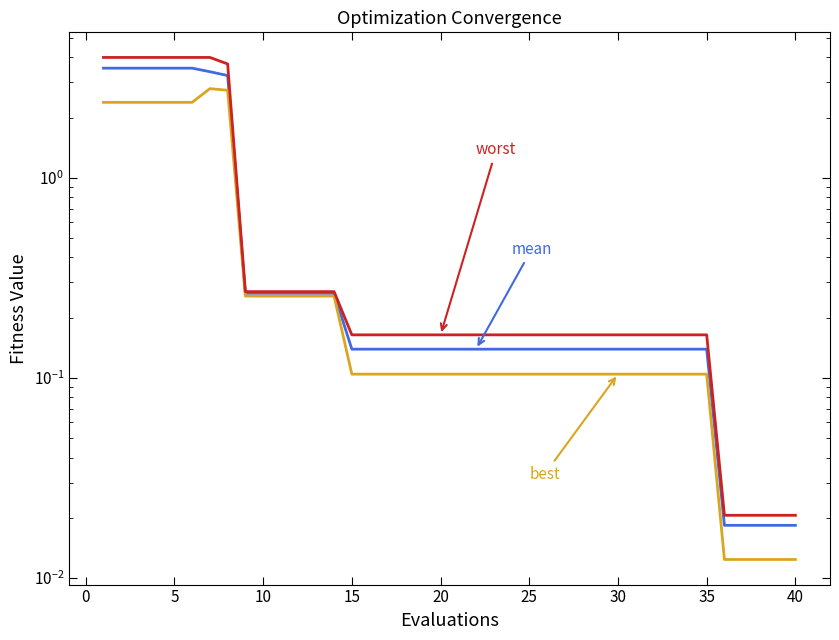

Reading right to left, transcribe all the data shown in this chart.

mean: 0.0	0.0	0.0	0.0	0.0	0.1	0.1	0.1	0.1	0.1	0.1	0.1	0.1	0.1	0.1	0.1	0.1	0.1	0.1	0.1	0.1	0.1	0.1	0.1	0.1	0.1	0.3	0.3	0.3	0.3	0.3	0.3	3.2	3.4	3.5	3.5	3.5	3.5	3.5	3.5
best: 0.0	0.0	0.0	0.0	0.0	0.1	0.1	0.1	0.1	0.1	0.1	0.1	0.1	0.1	0.1	0.1	0.1	0.1	0.1	0.1	0.1	0.1	0.1	0.1	0.1	0.1	0.3	0.3	0.3	0.3	0.3	0.3	2.7	2.8	2.4	2.4	2.4	2.4	2.4	2.4
worst: 0.0	0.0	0.0	0.0	0.0	0.2	0.2	0.2	0.2	0.2	0.2	0.2	0.2	0.2	0.2	0.2	0.2	0.2	0.2	0.2	0.2	0.2	0.2	0.2	0.2	0.2	0.3	0.3	0.3	0.3	0.3	0.3	3.7	4.0	4.0	4.0	4.0	4.0	4.0	4.0